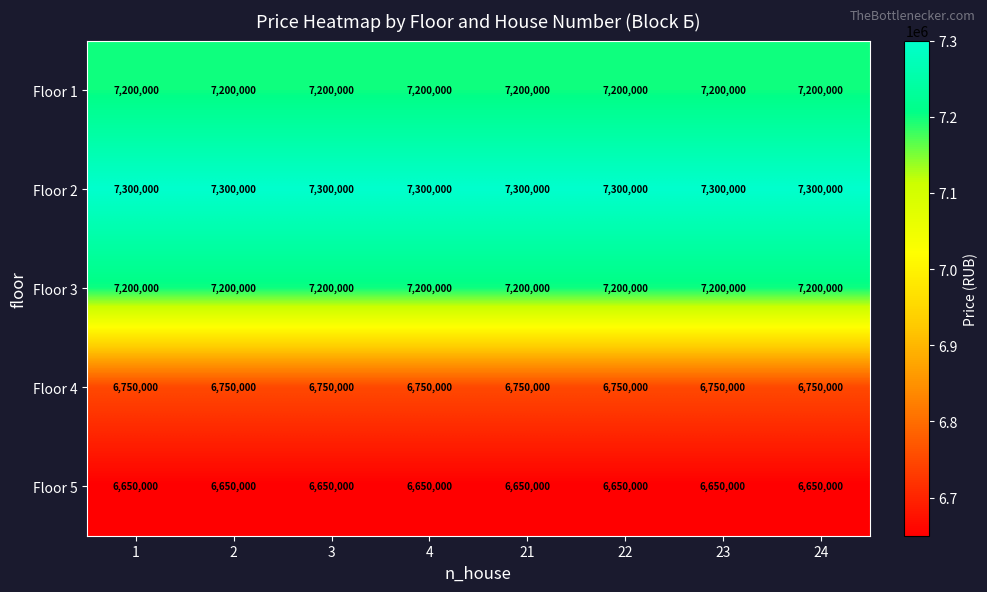

The value of Floor 2 at 3 is 3839768. True or false?

False